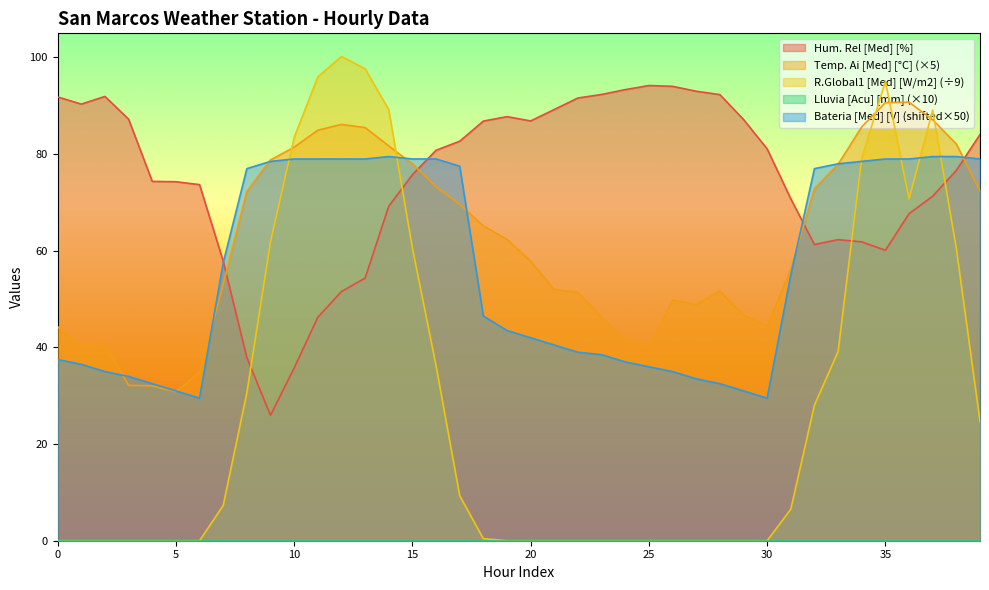

Is it true that Temp. Ai [Med] [°C] equals 30.6 at 18?

False